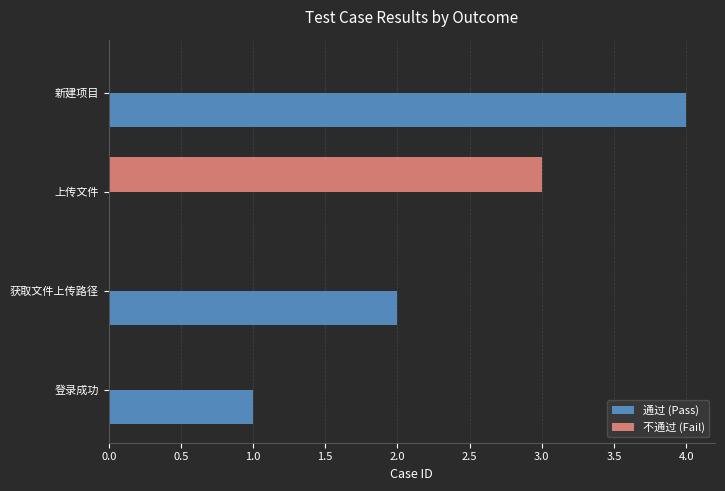

The 通过 (Pass) series shows 3 at 获取文件上传路径. True or false?

False